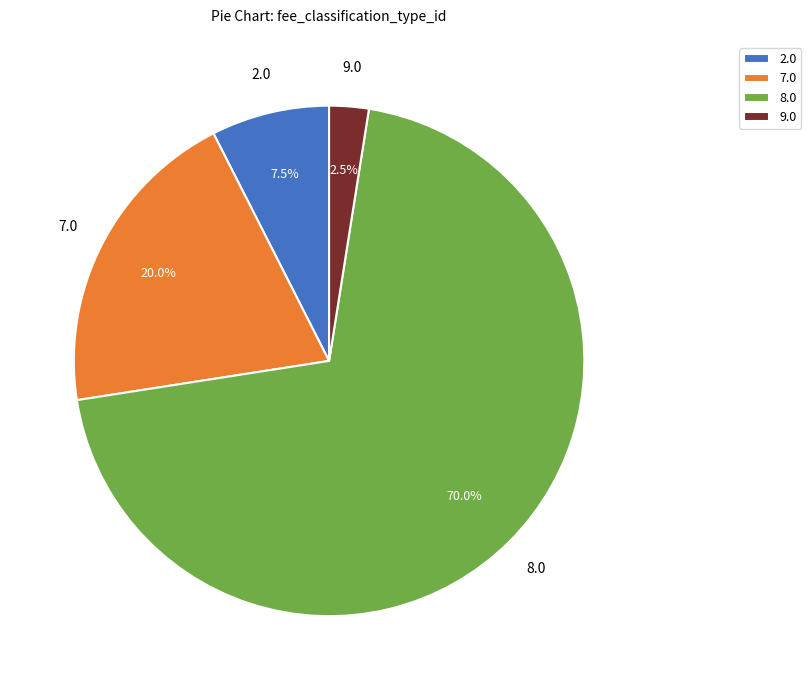

Rank the categories by value from highest to lowest.

8.0, 7.0, 2.0, 9.0